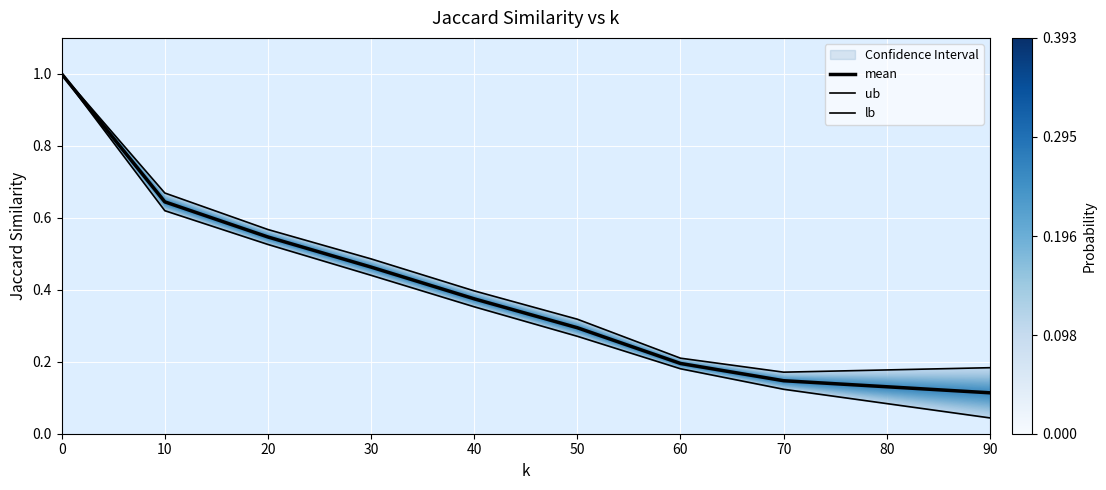

True or false: mean has more than 2 points higher than both neighbors.

False